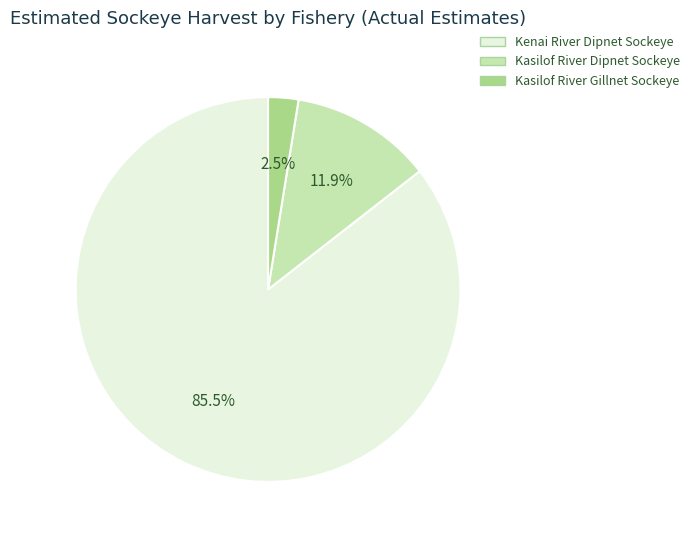

Between Kasilof River Gillnet Sockeye and Kasilof River Dipnet Sockeye, which is larger?

Kasilof River Dipnet Sockeye